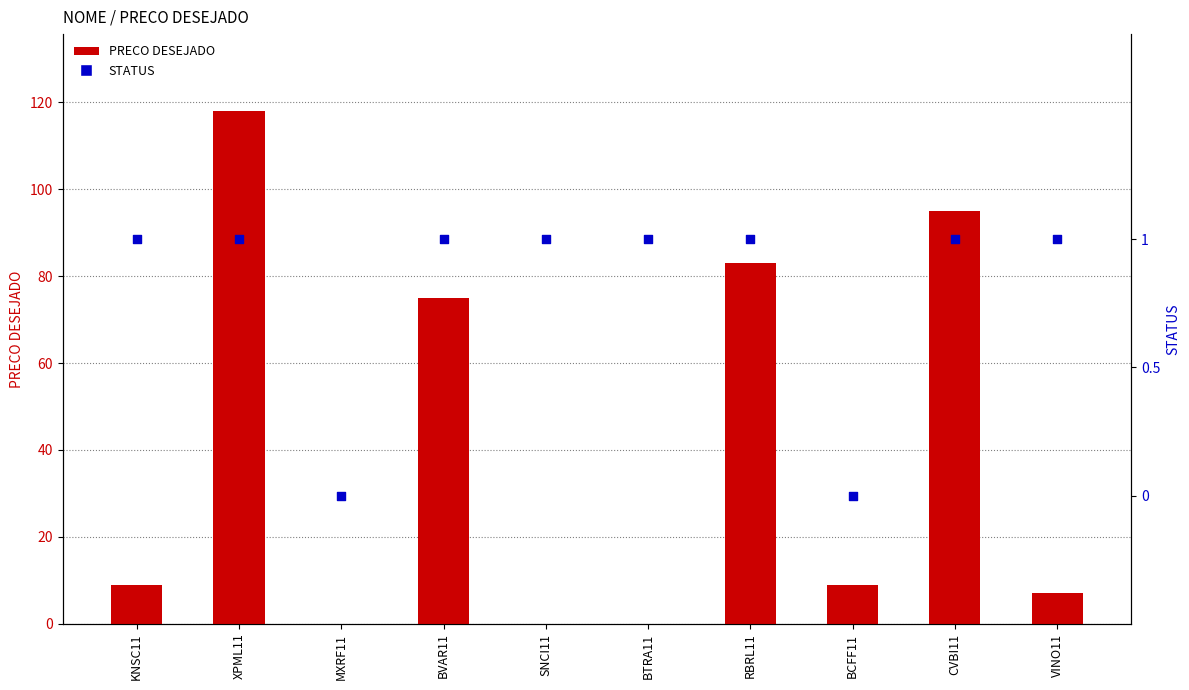

What is the total value across all series at BVAR11?

76.0